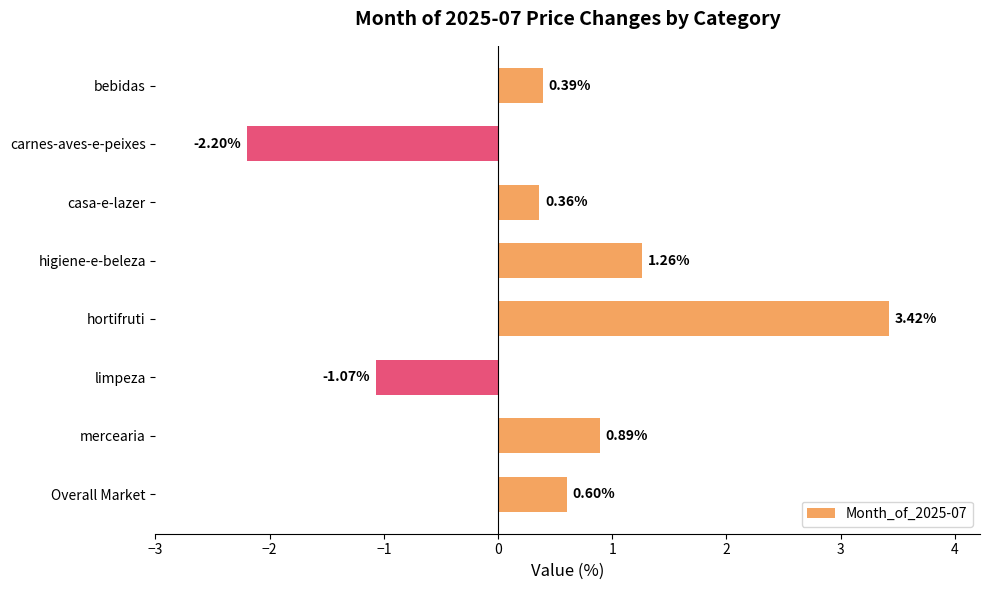

What is the label of the 2nd bar from the top?

carnes-aves-e-peixes